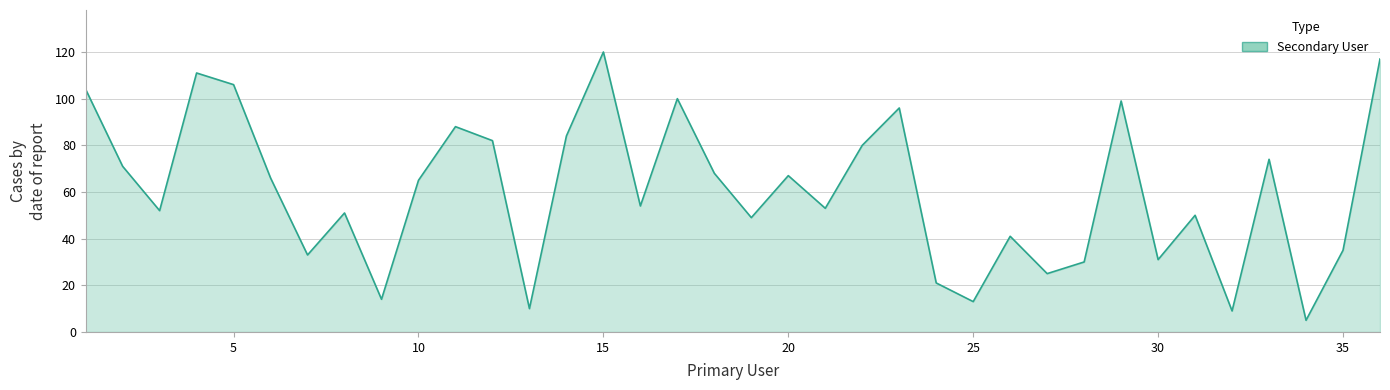

What is the minimum value shown in the chart?

5